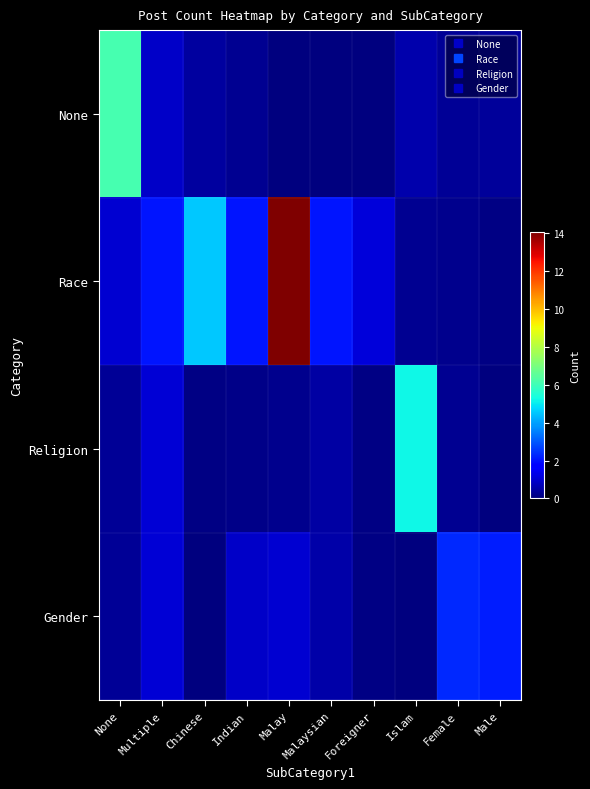

Between Indian and Malay, which is larger?

Indian